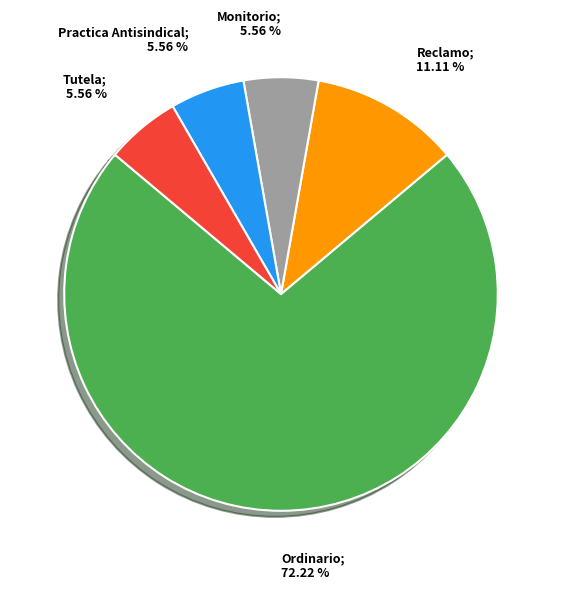

Do Monitorio; 5.56 % and Practica Antisindical; 5.56 % together represent more than half of the pie?

No